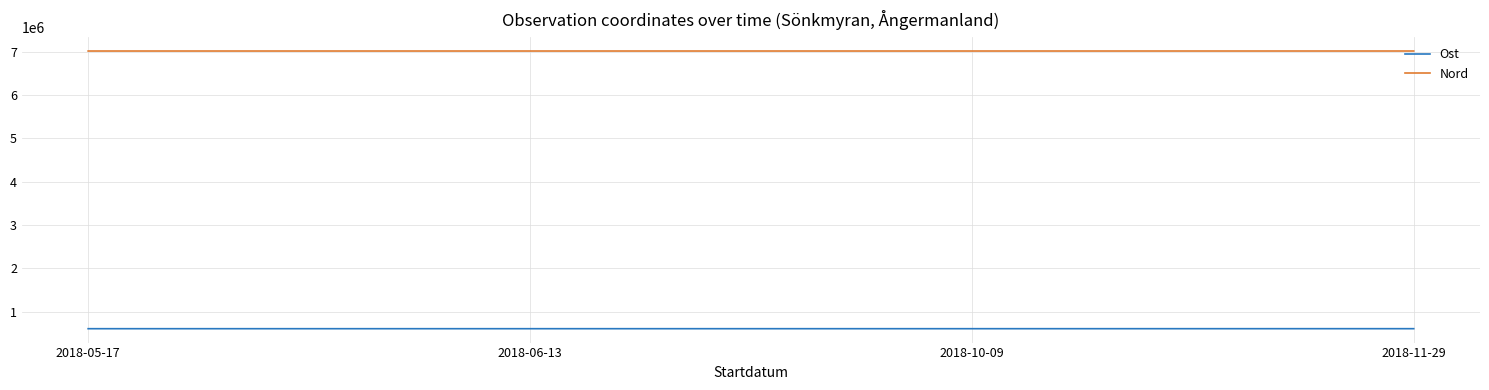

How many categories are shown in the chart?

4